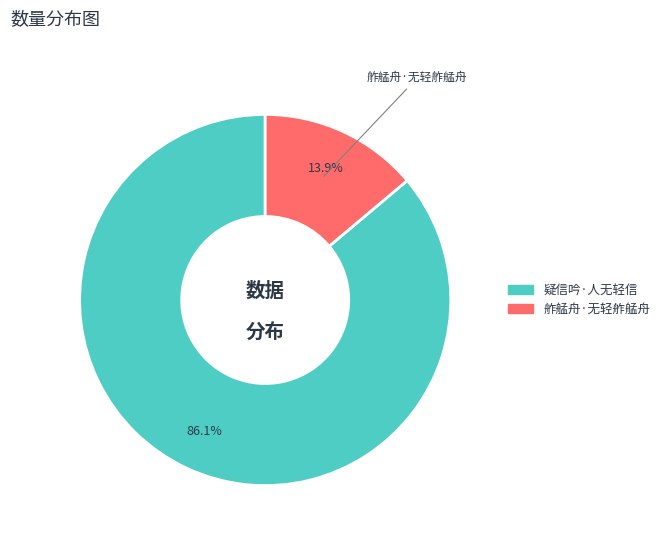

To the nearest percent, what is the difference between the 舴艋舟·无轻舴艋舟 and 疑信吟·人无轻信 slice percentages?

72%